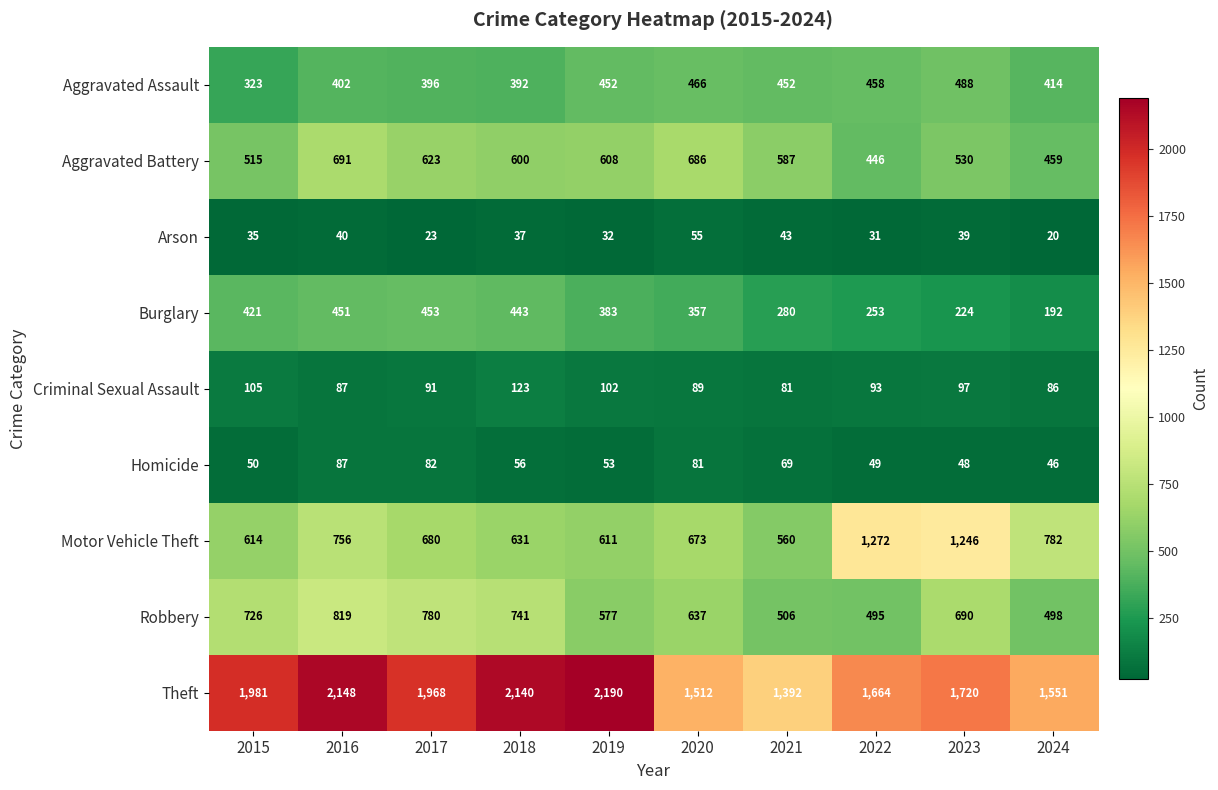

Where does the Robbery series first go above 690?

2015